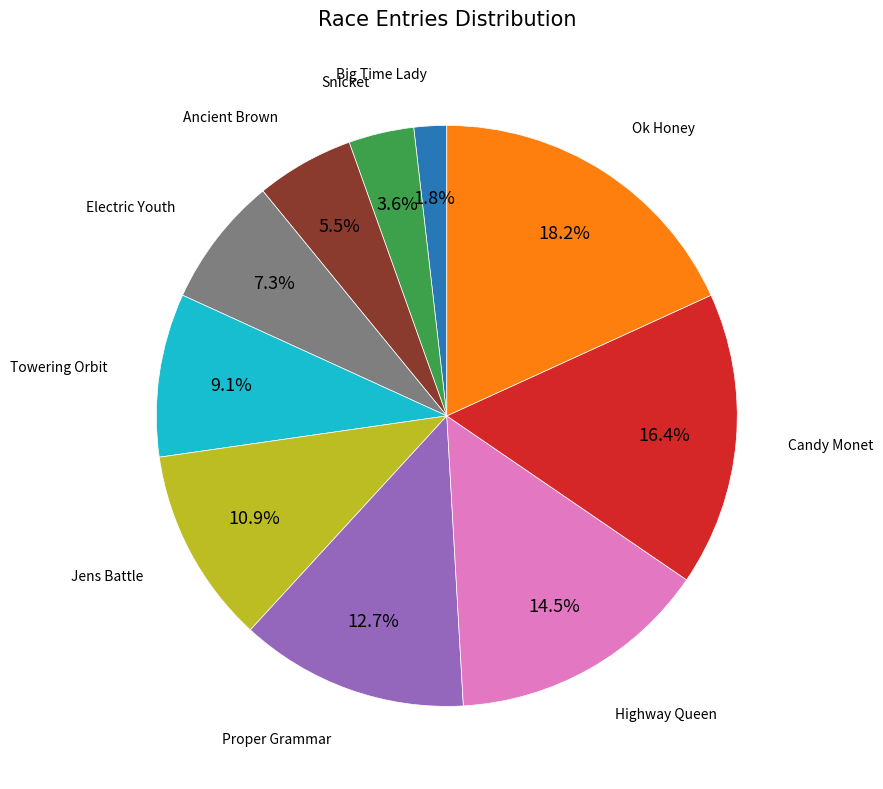

Is there any slice that represents more than half of the pie?

No